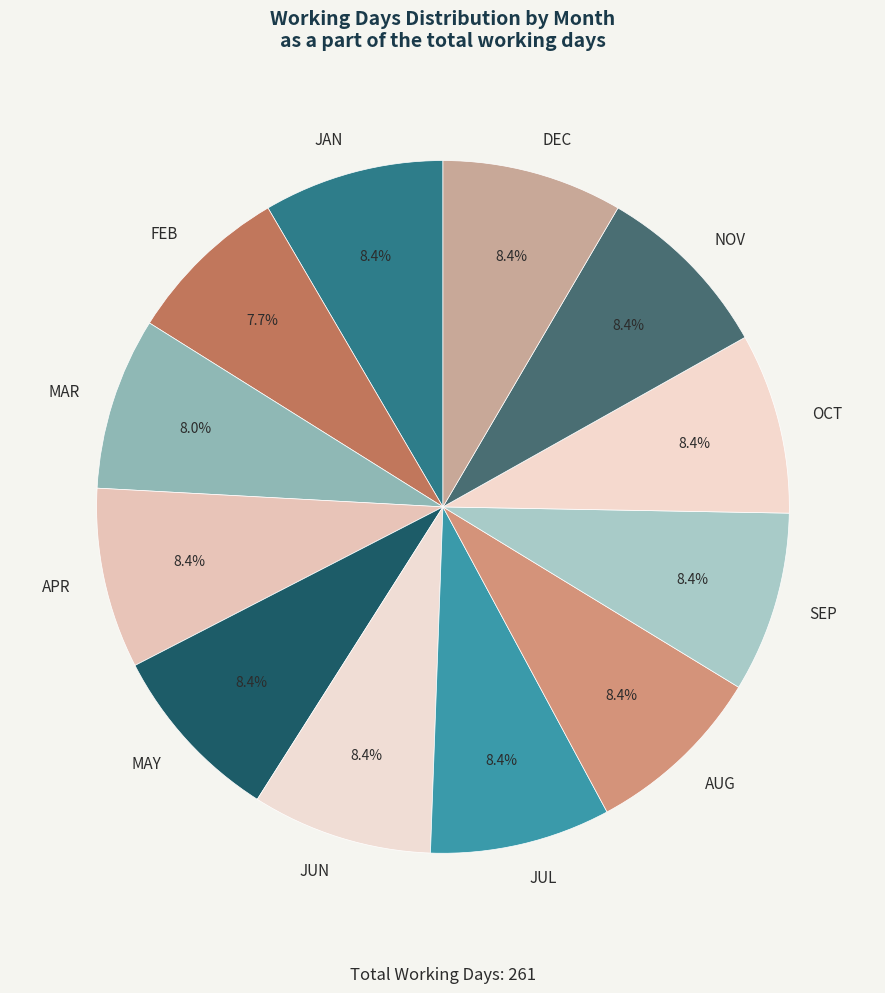

Is there any slice that represents more than half of the pie?

No